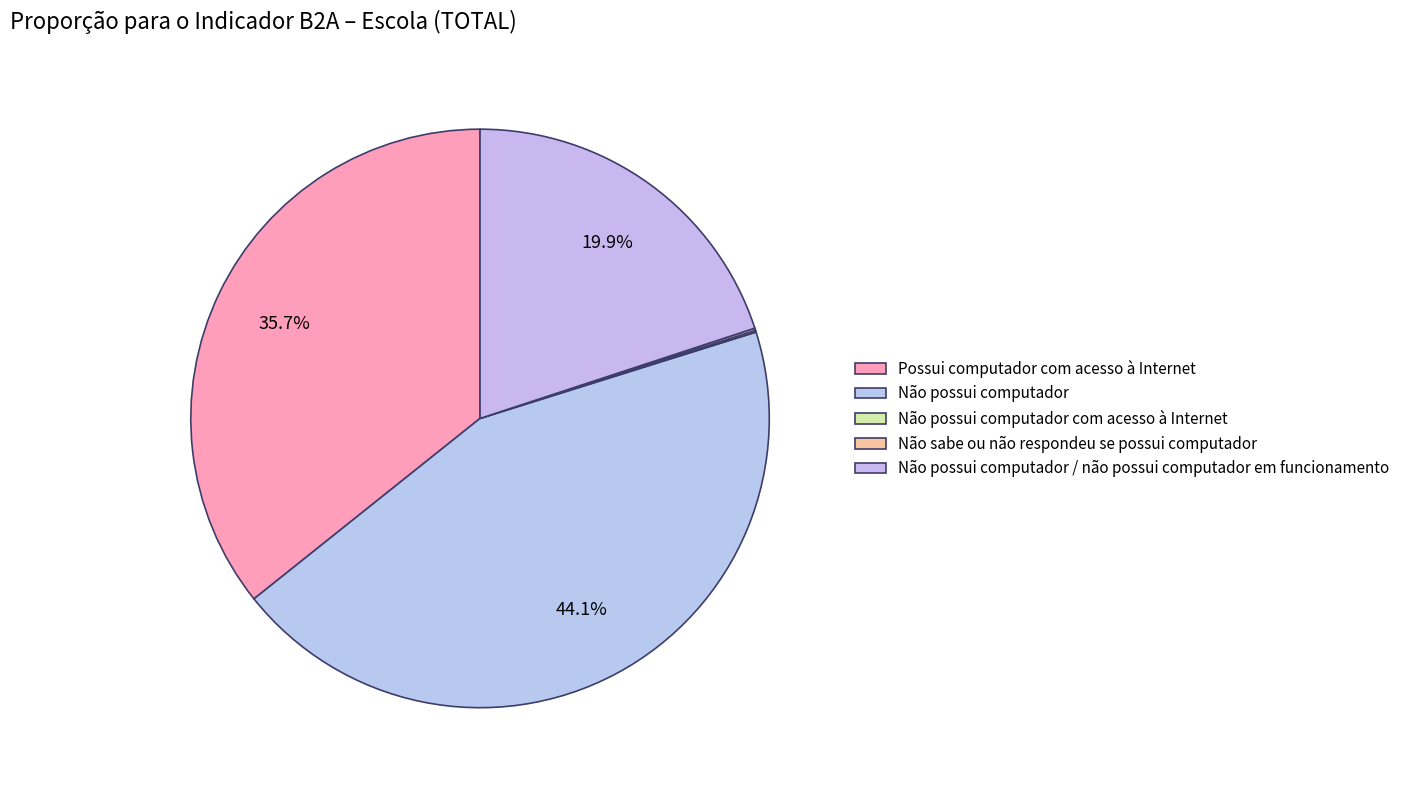

Is there any slice that represents more than half of the pie?

No